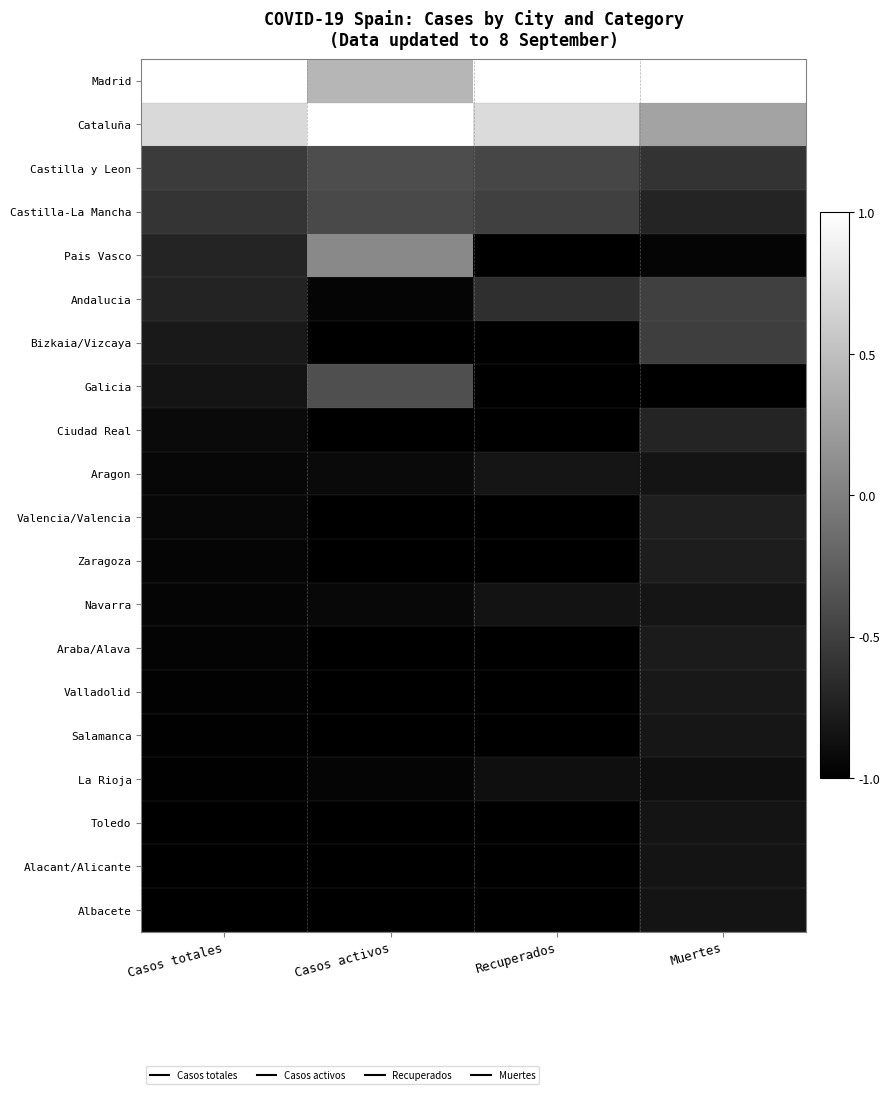

Reading left to right, what are all the values shown in this chart?

Madrid: Casos totales=1.0	Casos activos=0.4	Recuperados=1.0	Muertes=1.0
Cataluña: Casos totales=0.7	Casos activos=1.0	Recuperados=0.7	Muertes=0.3
Castilla y Leon: Casos totales=-0.5	Casos activos=-0.4	Recuperados=-0.5	Muertes=-0.6
Castilla-La Mancha: Casos totales=-0.6	Casos activos=-0.4	Recuperados=-0.5	Muertes=-0.7
Pais Vasco: Casos totales=-0.7	Casos activos=0.1	Recuperados=-1.0	Muertes=-1.0
Andalucia: Casos totales=-0.7	Casos activos=-1.0	Recuperados=-0.6	Muertes=-0.5
Bizkaia/Vizcaya: Casos totales=-0.8	Casos activos=-1.0	Recuperados=-1.0	Muertes=-0.5
Galicia: Casos totales=-0.8	Casos activos=-0.4	Recuperados=-1.0	Muertes=-1.0
Ciudad Real: Casos totales=-0.9	Casos activos=-1.0	Recuperados=-1.0	Muertes=-0.7
Aragon: Casos totales=-0.9	Casos activos=-0.9	Recuperados=-0.8	Muertes=-0.8
Valencia/Valencia: Casos totales=-0.9	Casos activos=-1.0	Recuperados=-1.0	Muertes=-0.8
Zaragoza: Casos totales=-1.0	Casos activos=-1.0	Recuperados=-1.0	Muertes=-0.8
Navarra: Casos totales=-1.0	Casos activos=-0.9	Recuperados=-0.8	Muertes=-0.8
Araba/Alava: Casos totales=-1.0	Casos activos=-1.0	Recuperados=-1.0	Muertes=-0.8
Valladolid: Casos totales=-1.0	Casos activos=-1.0	Recuperados=-1.0	Muertes=-0.8
Salamanca: Casos totales=-1.0	Casos activos=-1.0	Recuperados=-1.0	Muertes=-0.8
La Rioja: Casos totales=-1.0	Casos activos=-1.0	Recuperados=-0.9	Muertes=-0.9
Toledo: Casos totales=-1.0	Casos activos=-1.0	Recuperados=-1.0	Muertes=-0.8
Alacant/Alicante: Casos totales=-1.0	Casos activos=-1.0	Recuperados=-1.0	Muertes=-0.8
Albacete: Casos totales=-1.0	Casos activos=-1.0	Recuperados=-1.0	Muertes=-0.8